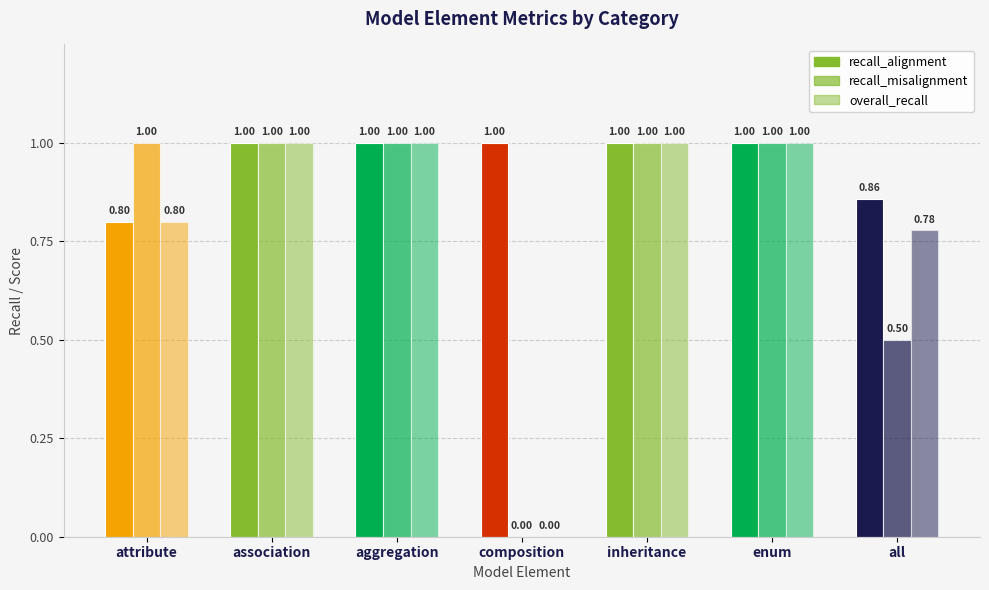

How many distinct data groups are displayed?

3